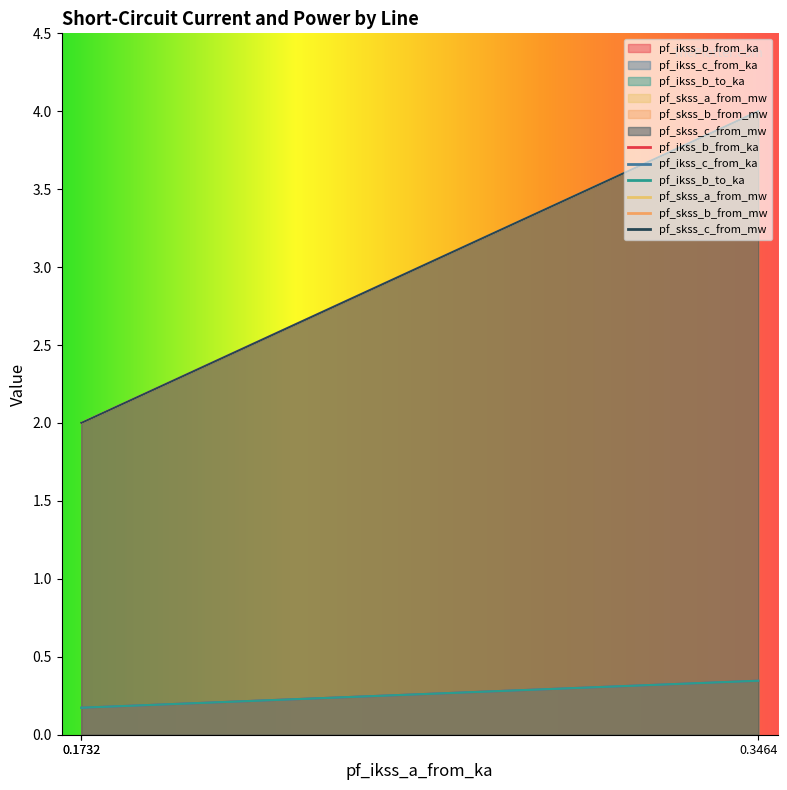

Which series has the largest range (max minus min)?

pf_skss_c_from_mw